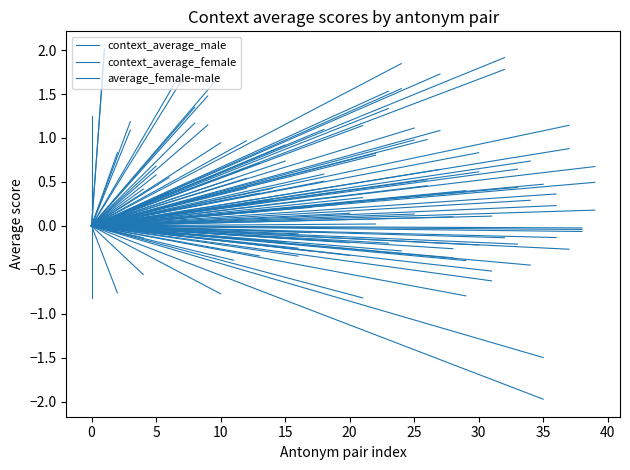

Is it true that average_female-male equals -0.8 at 0?

True